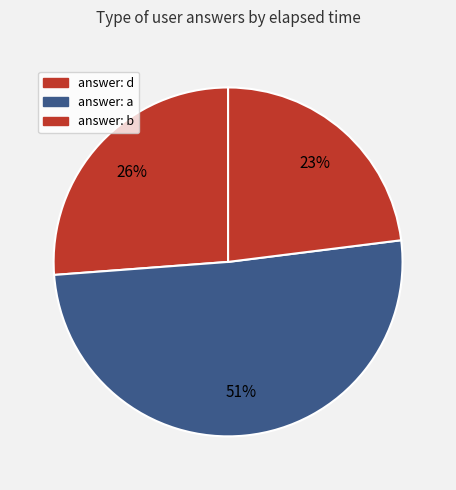

Count the number of slices in the pie.

3